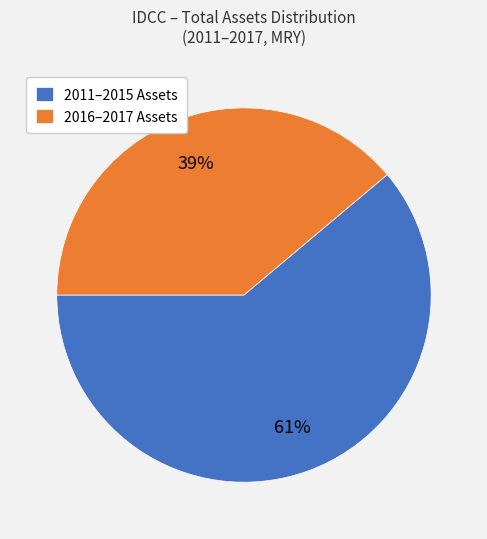

What percentage is the 2011–2015 Assets slice, to the nearest percent?

61%